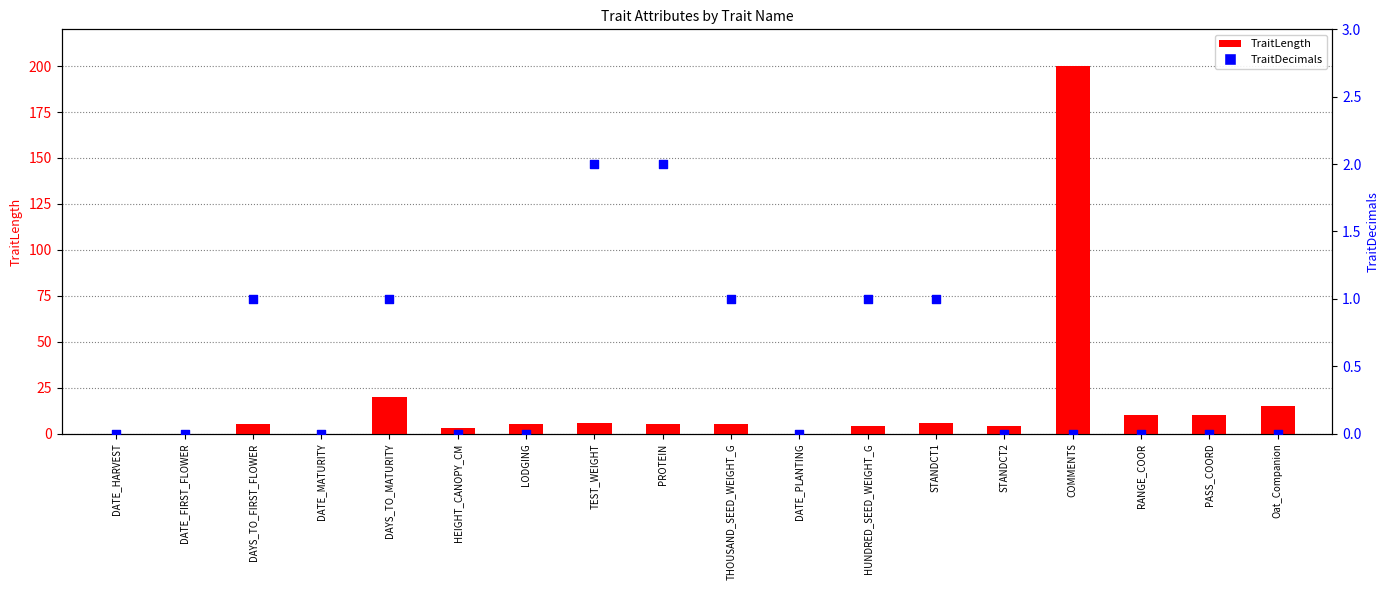

Which series reaches the minimum Y coordinate?

TraitLength